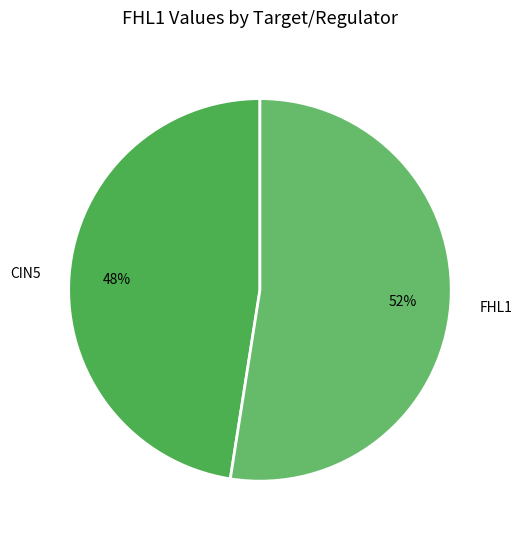

What is the ratio of the value at CIN5 to the value at FHL1?

0.9